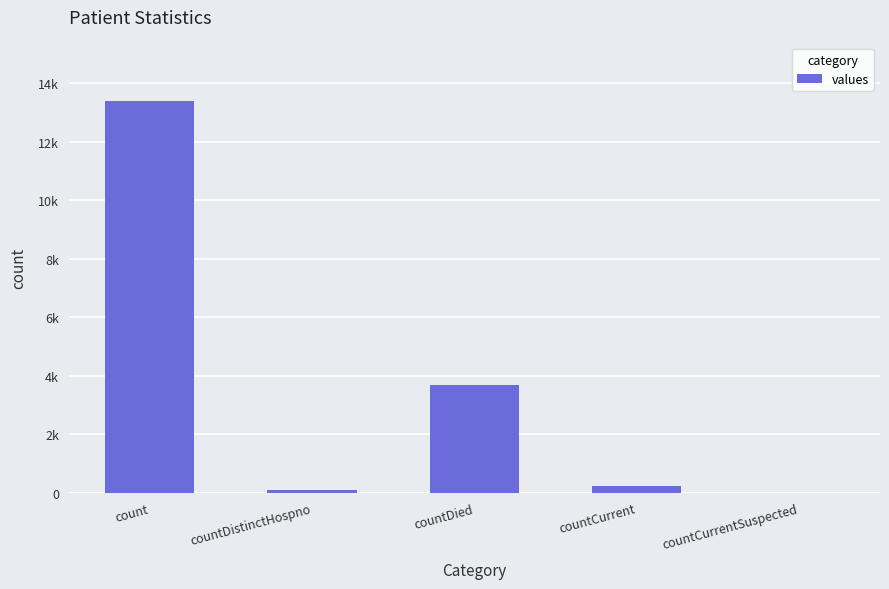

Is it true that the value at countDistinctHospno is 73?

True